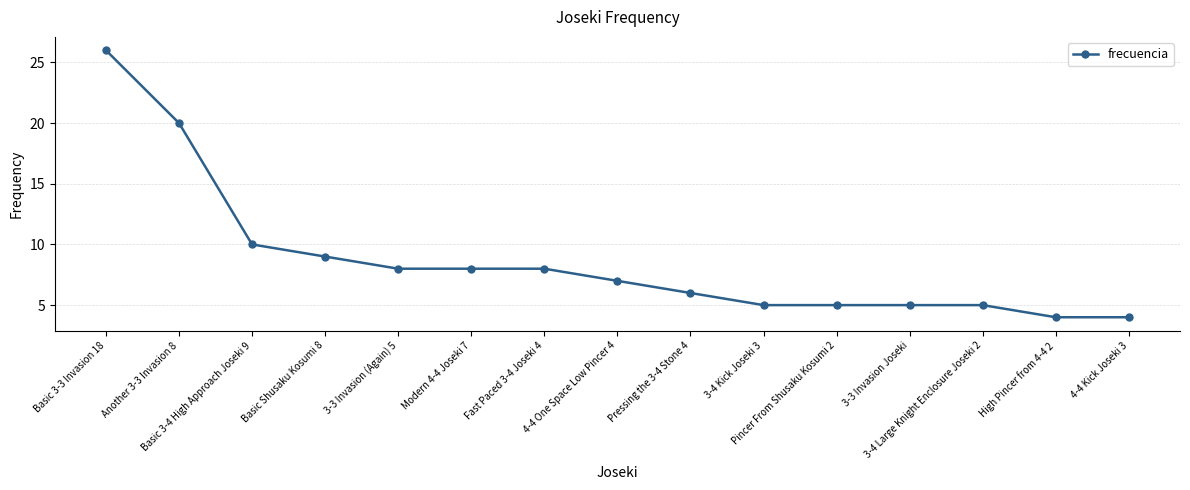

What is the label of the 4th point from the left?

Basic Shusaku Kosumi 8